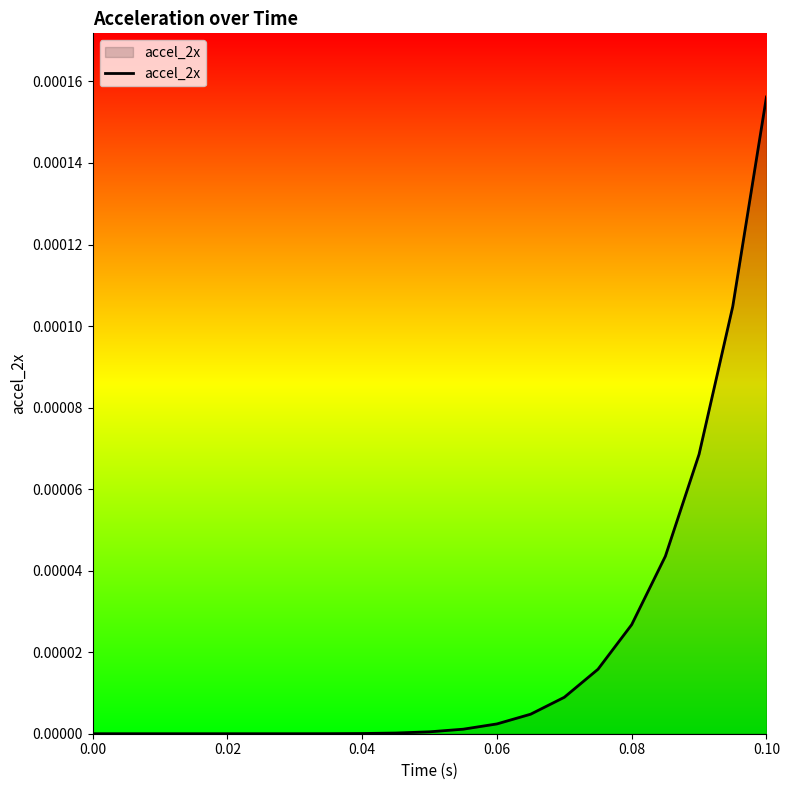

Does the chart display data point markers on the line(s)?

No